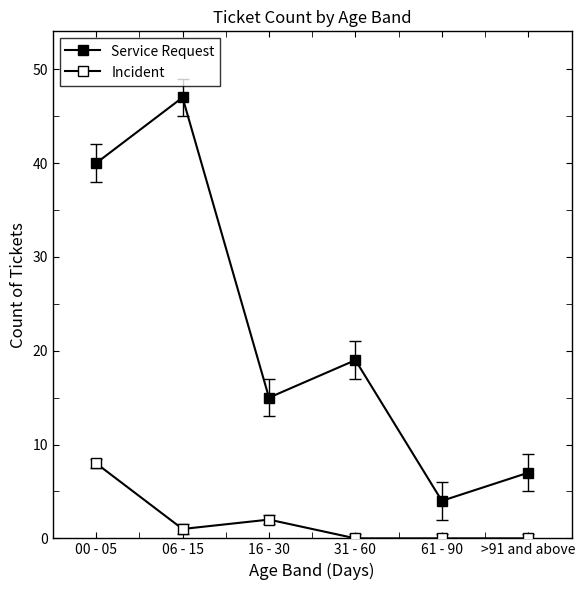

What is the sum of all Incident values?

11